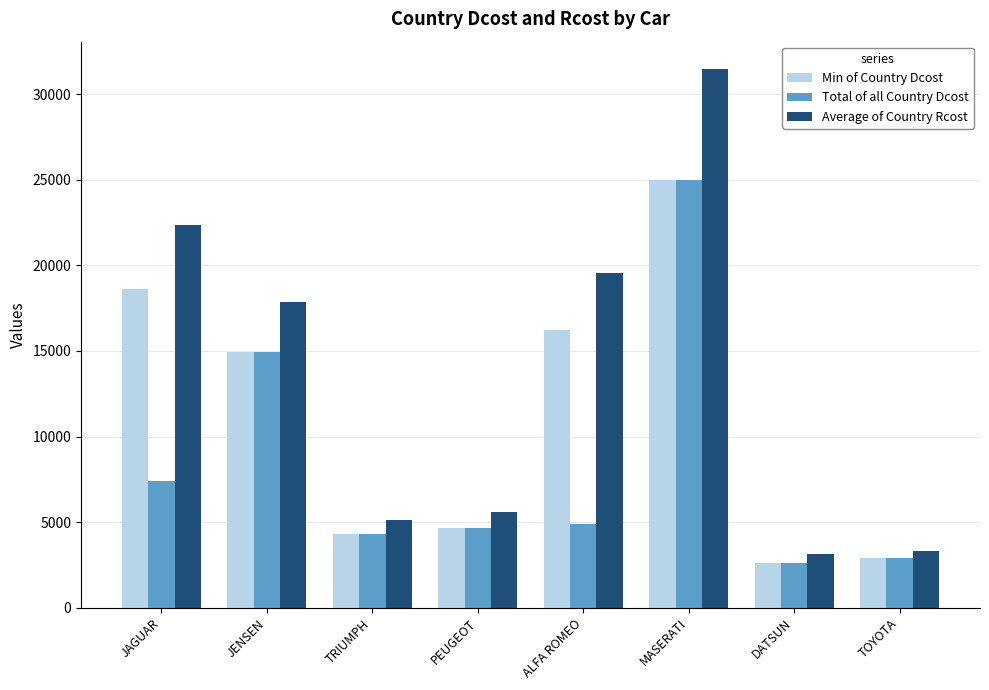

Is the value of Min of Country Dcost at JAGUAR greater than the value of Total of all Country Dcost at JENSEN?

Yes